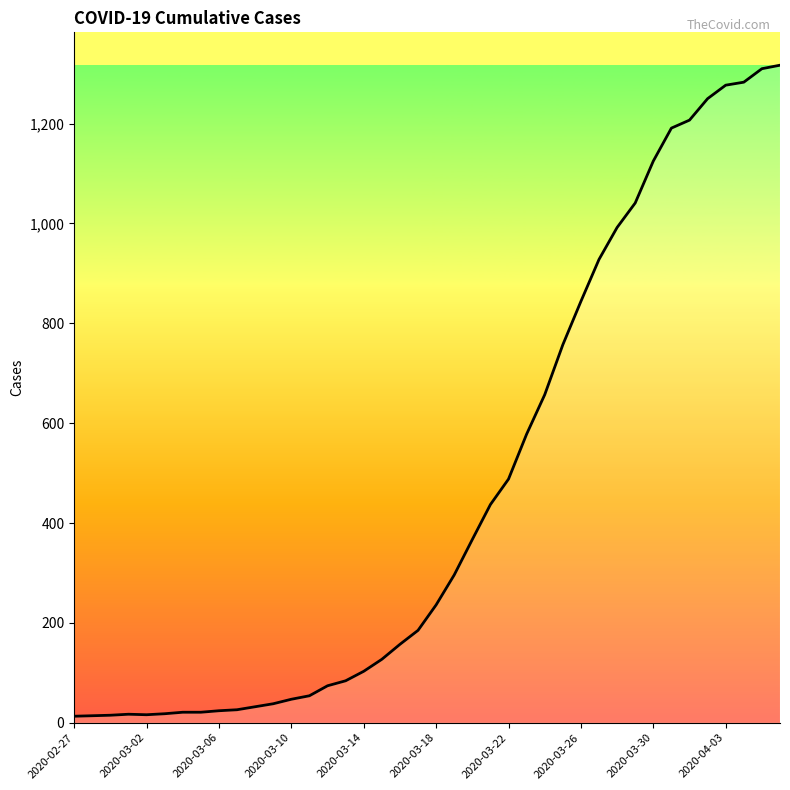

What is the difference between the maximum and minimum values?

1304